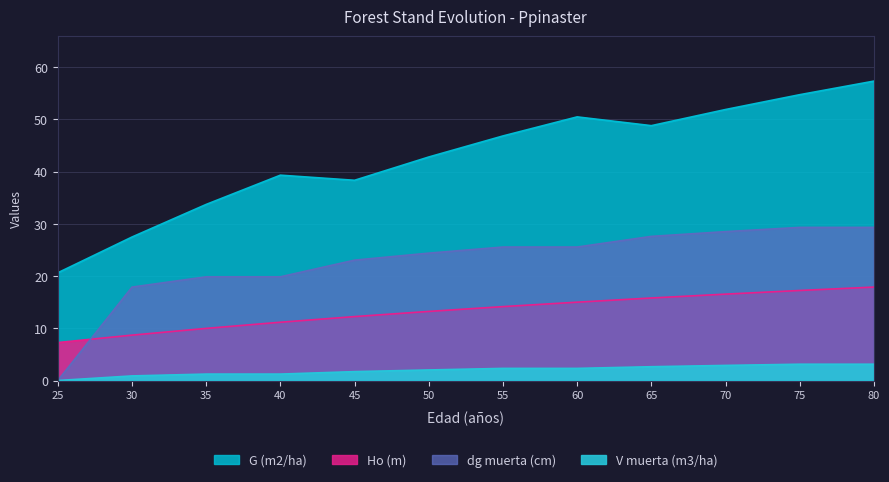

What is the maximum value shown in the chart?

57.3